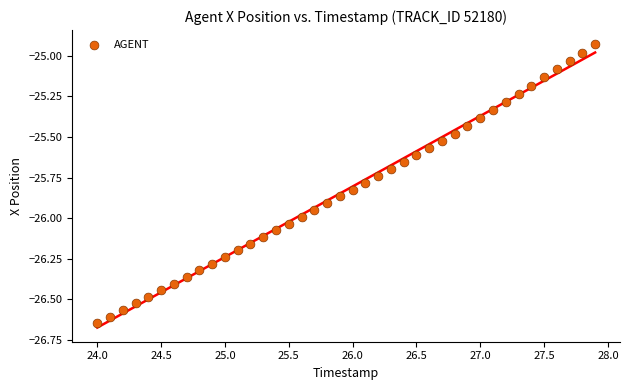

What is the range of X values (max minus min)?

3.9